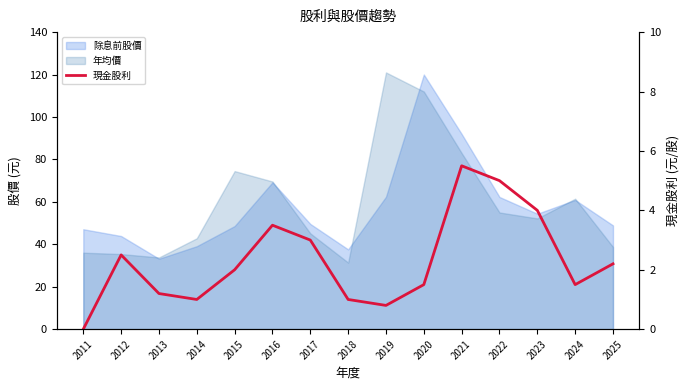

The chart shows a value of 0.2 at 2018. True or false?

False